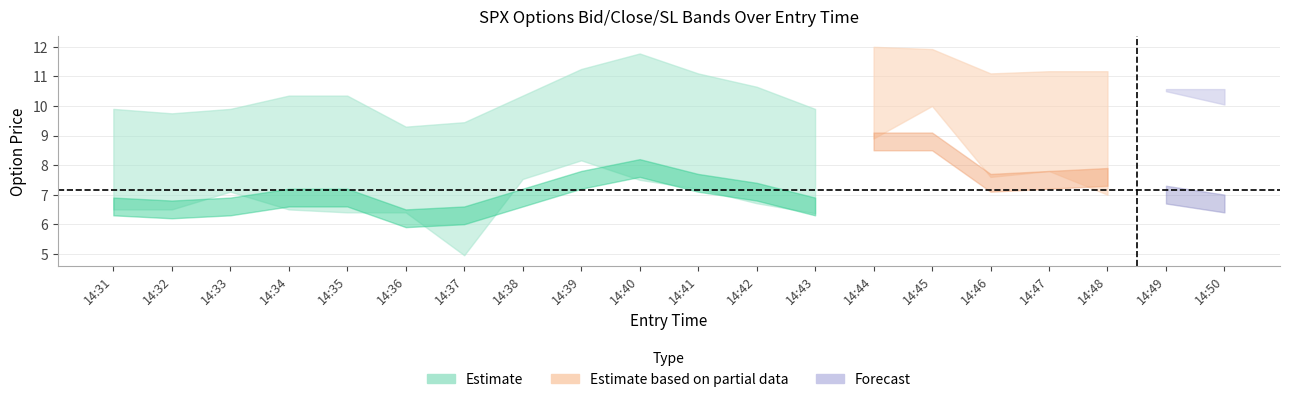

True or false: close and sl cross at least once.

False